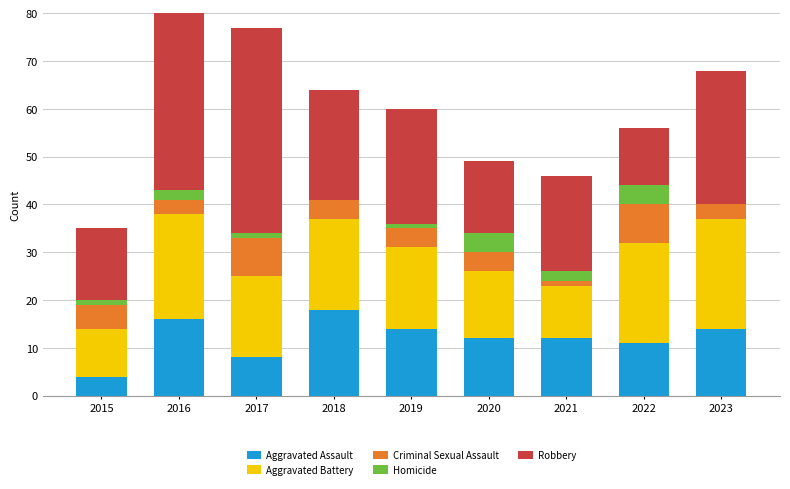

What is the value of the Homicide bar at the 2nd from the left?

2